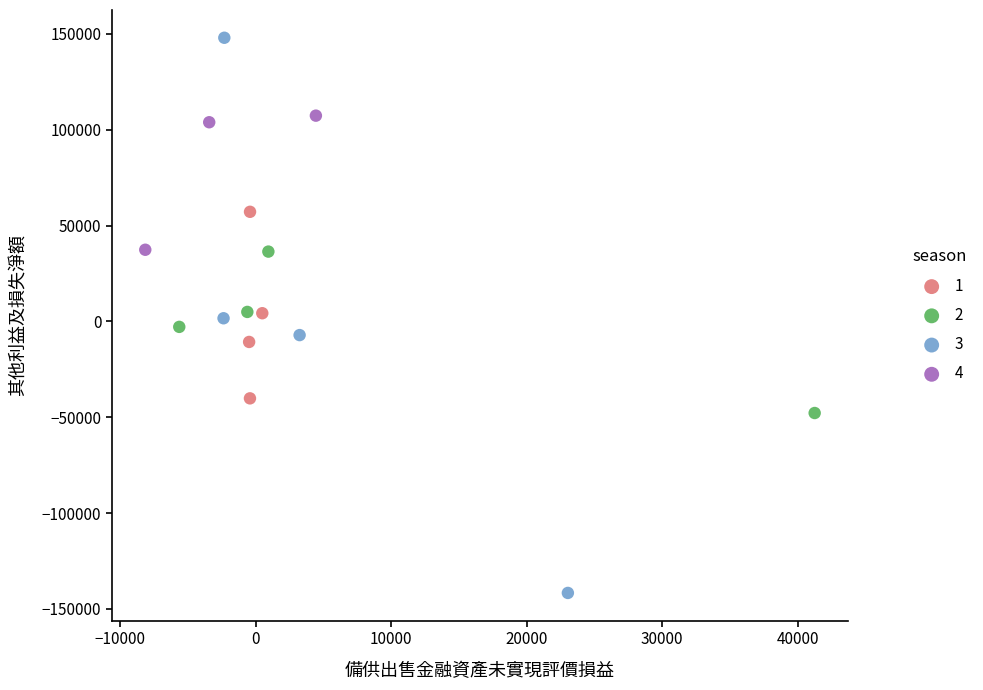

Which series has the largest Y range (max minus min)?

3